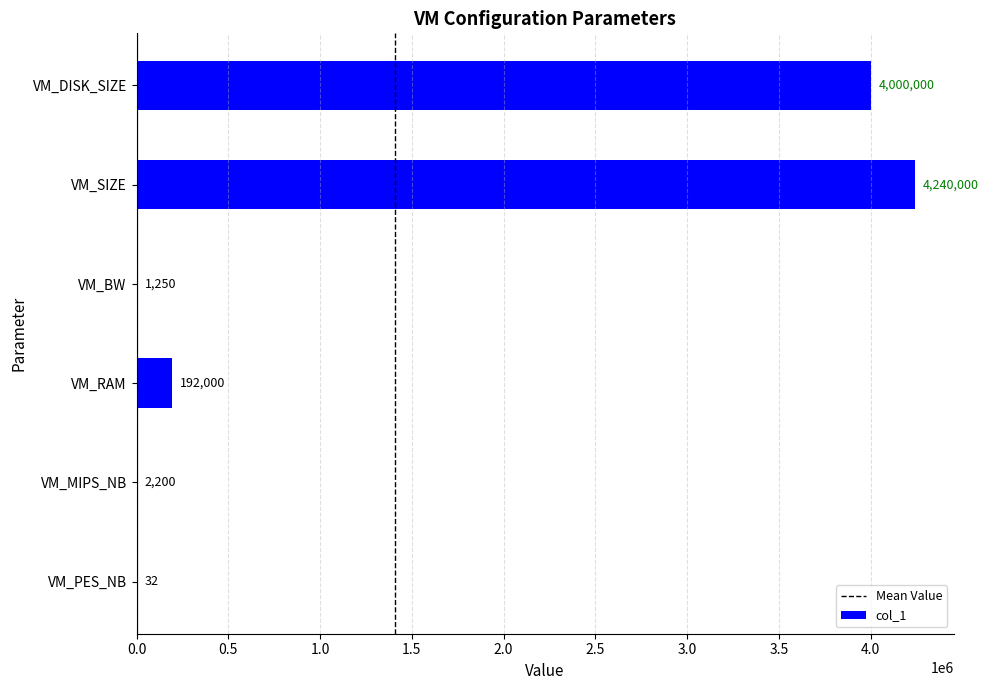

What is the change in value from VM_RAM to VM_SIZE?

+4048000